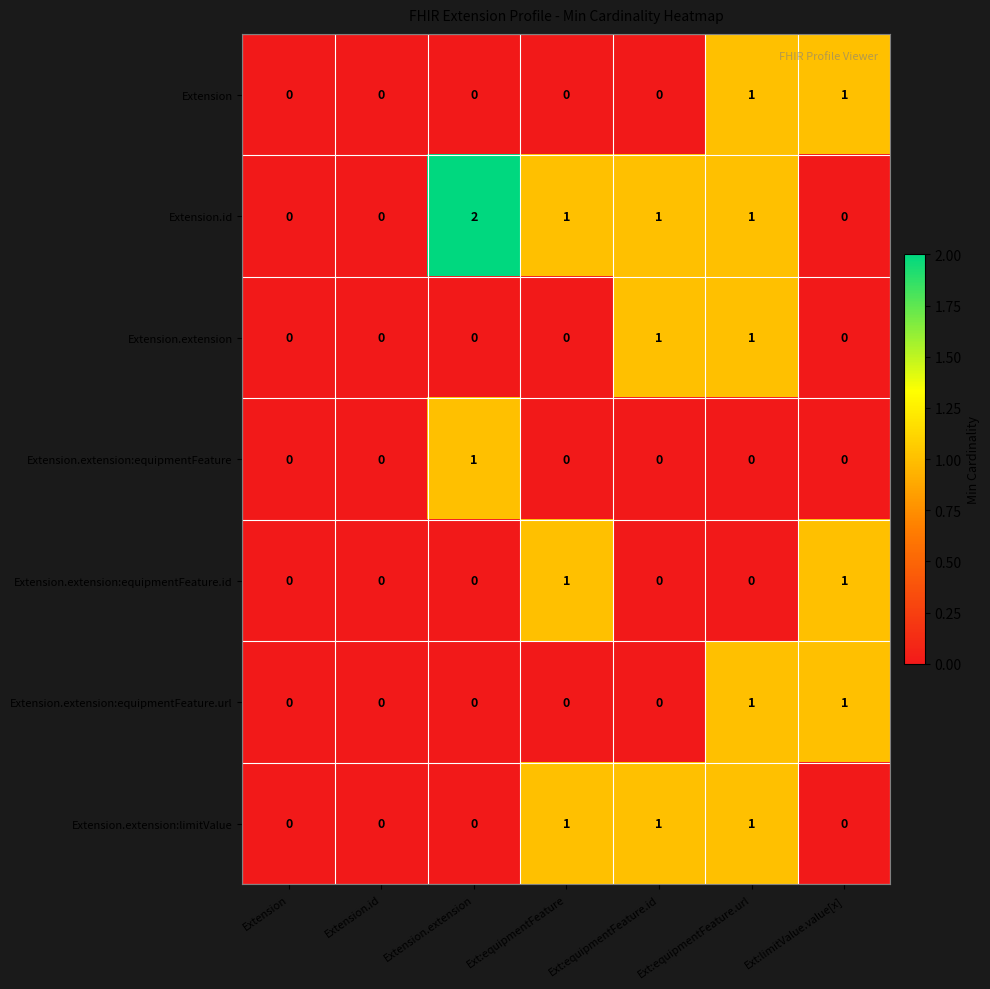

Which series has the largest range (max minus min)?

Extension.id